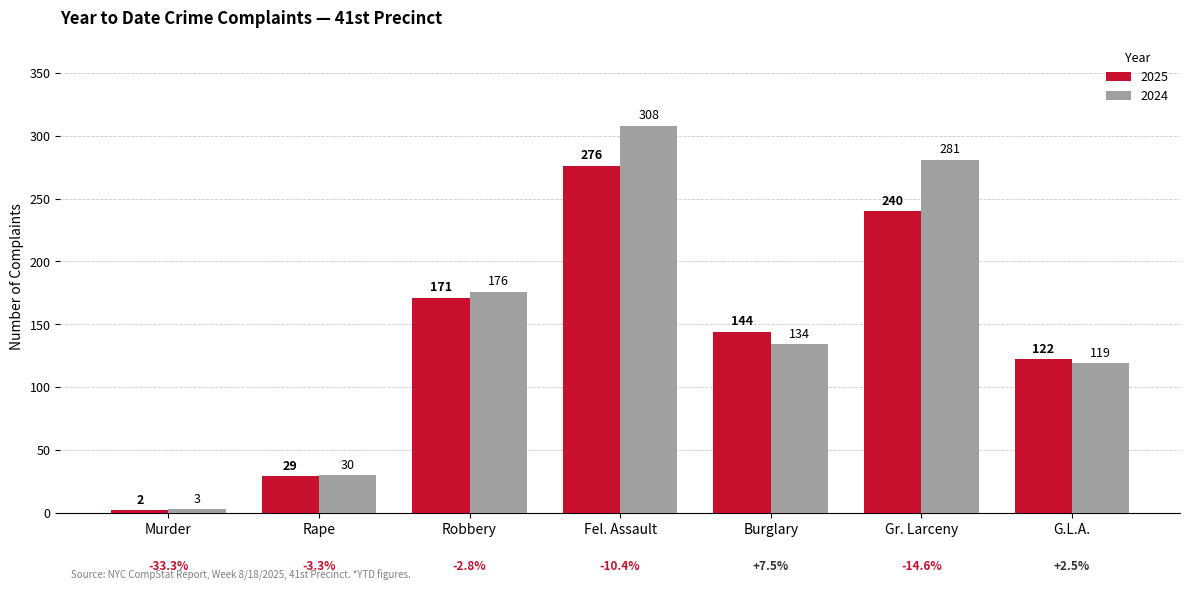

How many series are shown in this chart?

2